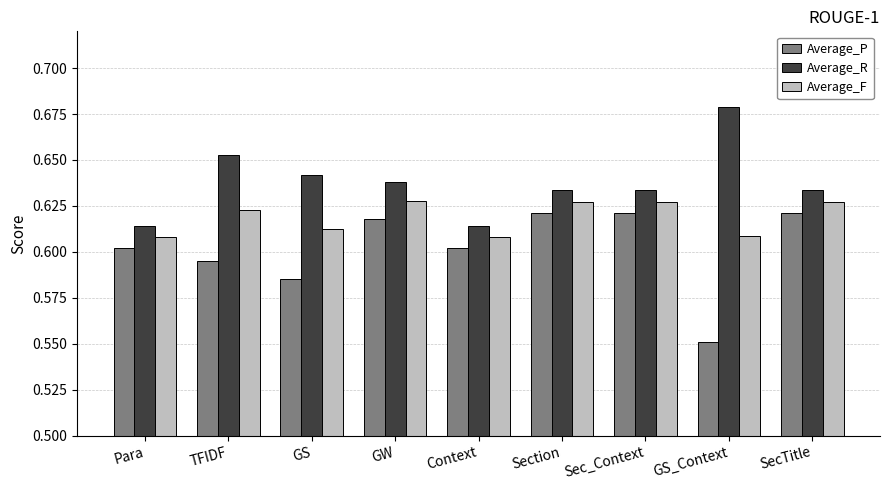

At which category does the chart reach its minimum across all series?

GS_Context